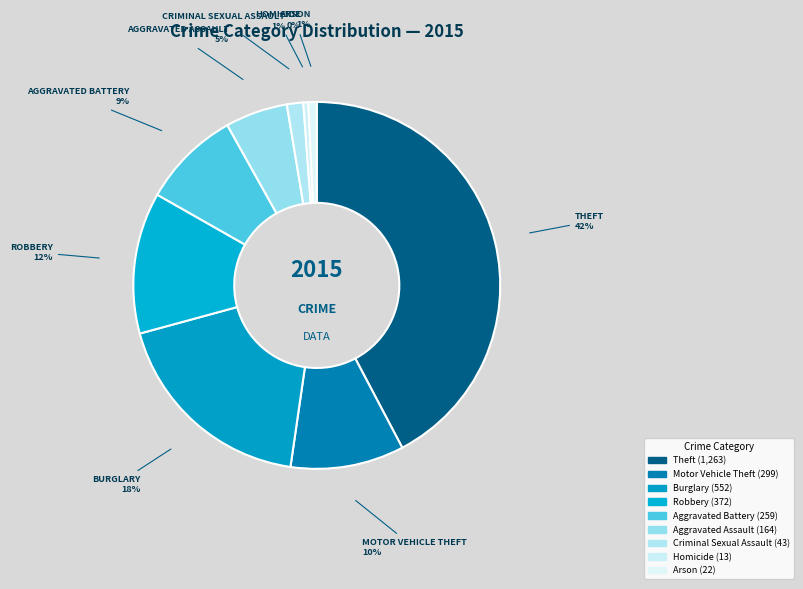

What is the change in value from Aggravated Battery to Criminal Sexual Assault?

-216